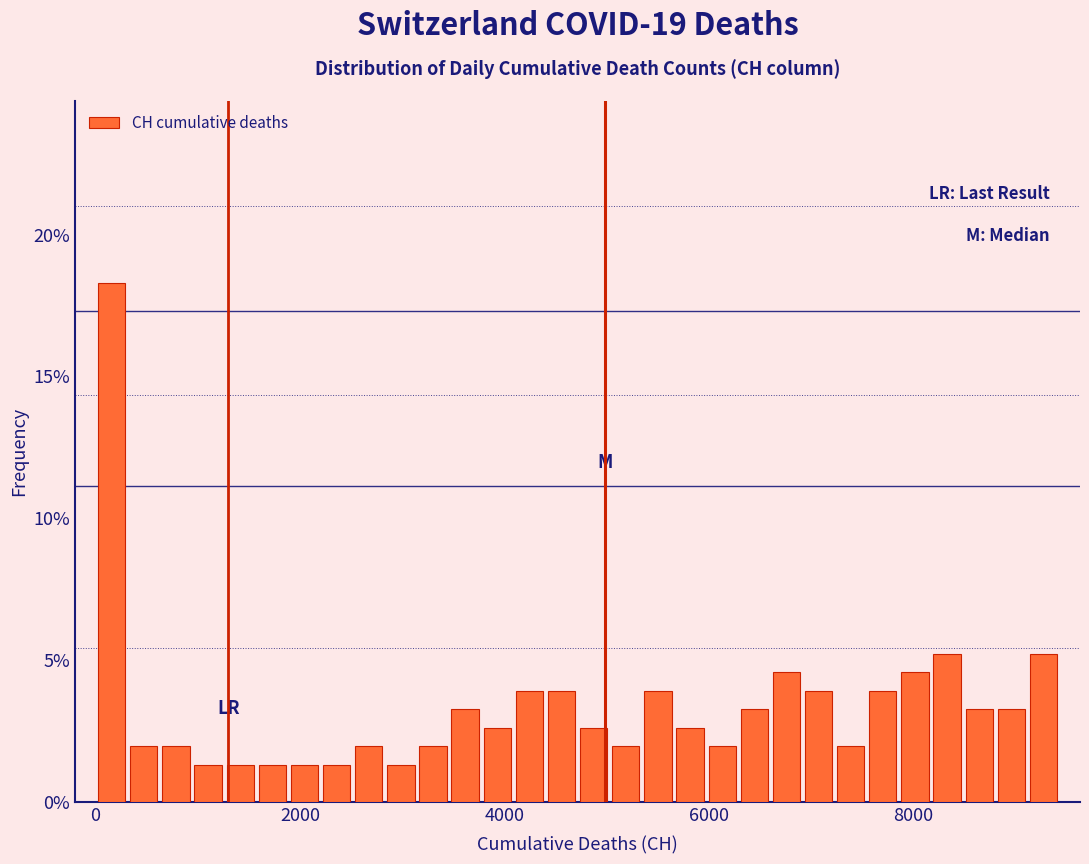

Read against the x-axis, roughly where is the centre of the tallest bar?

200